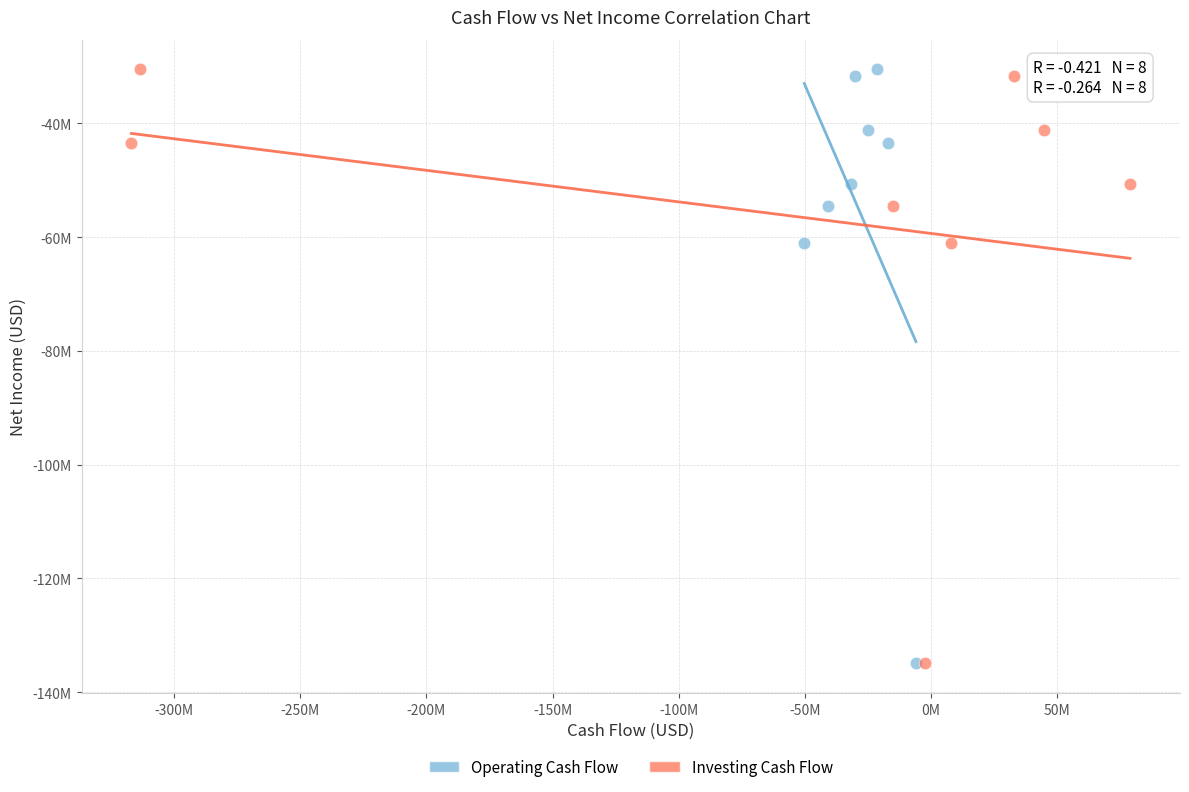

What are all the series names shown in the legend?

Operating Cash Flow, Investing Cash Flow